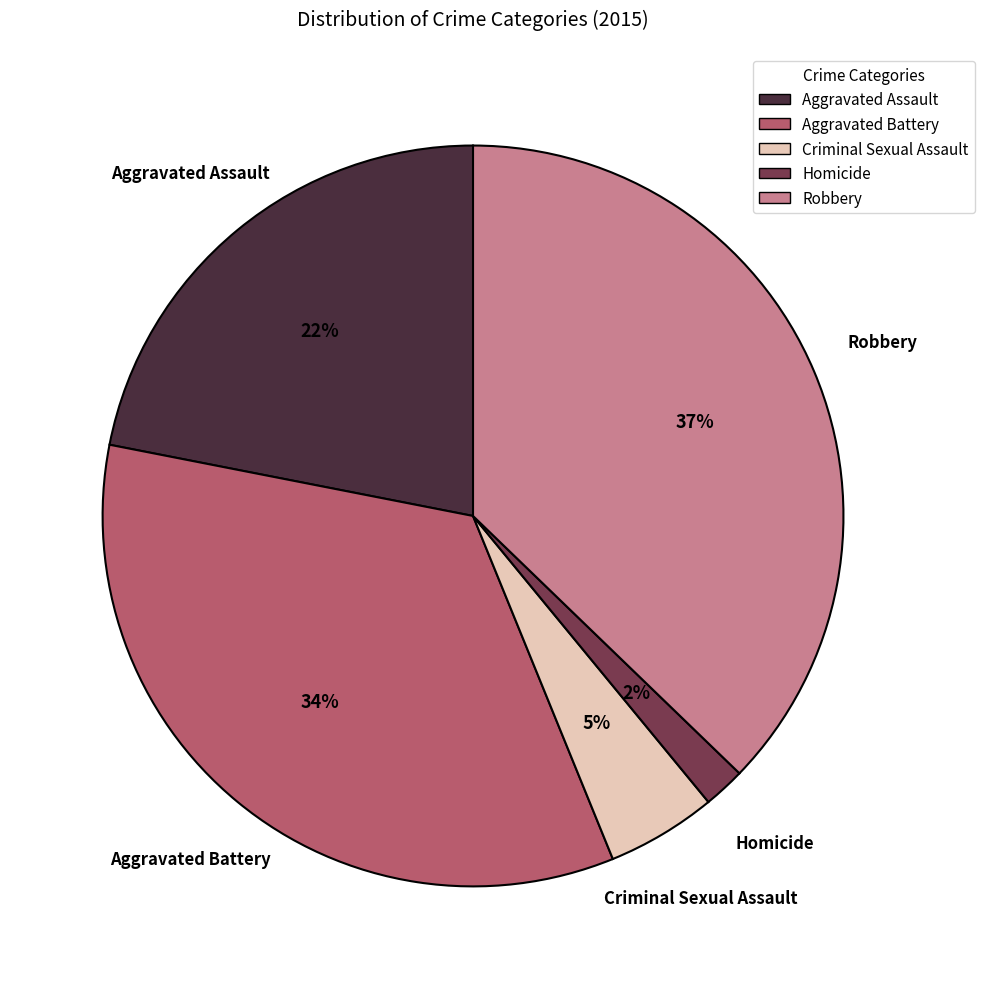

The Robbery slice represents 28% of the pie. True or false?

False